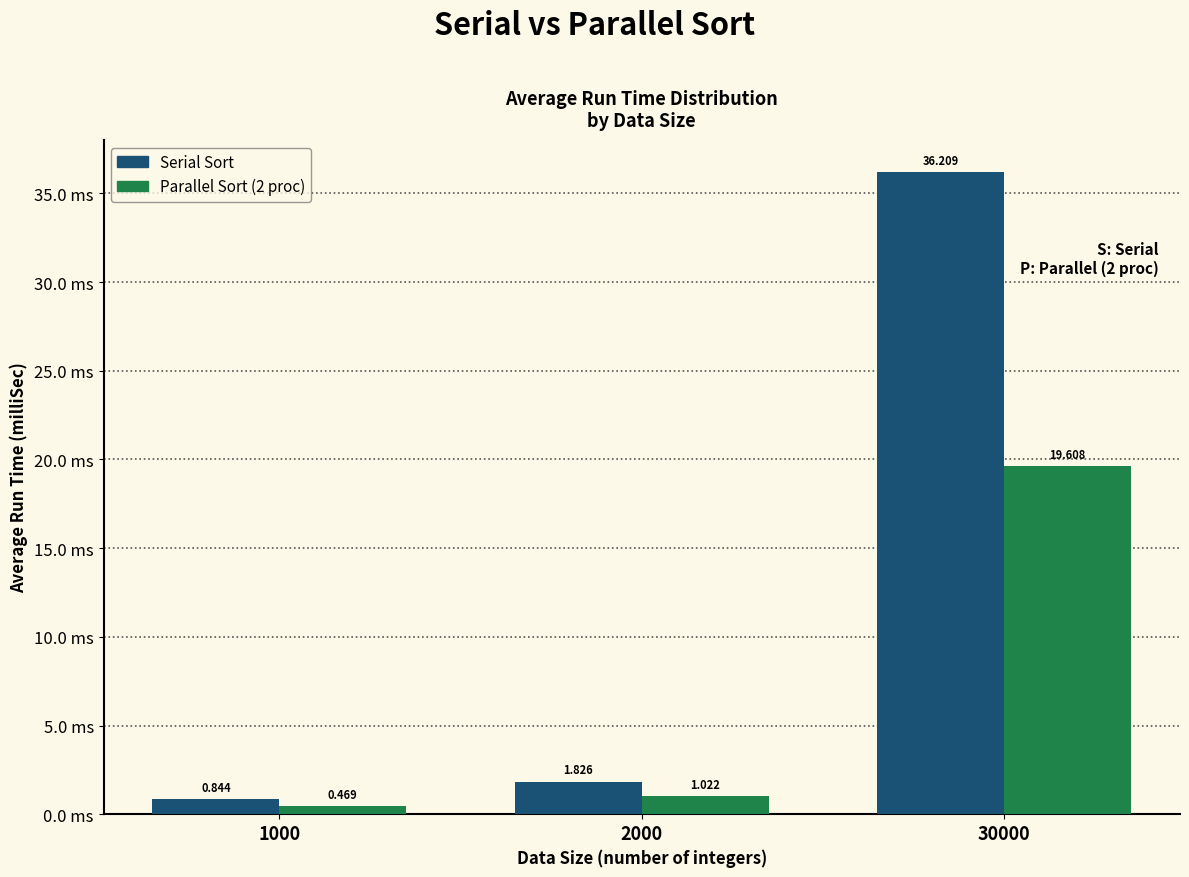

Between 1000 and 2000, which series saw the biggest shift?

Serial Sort